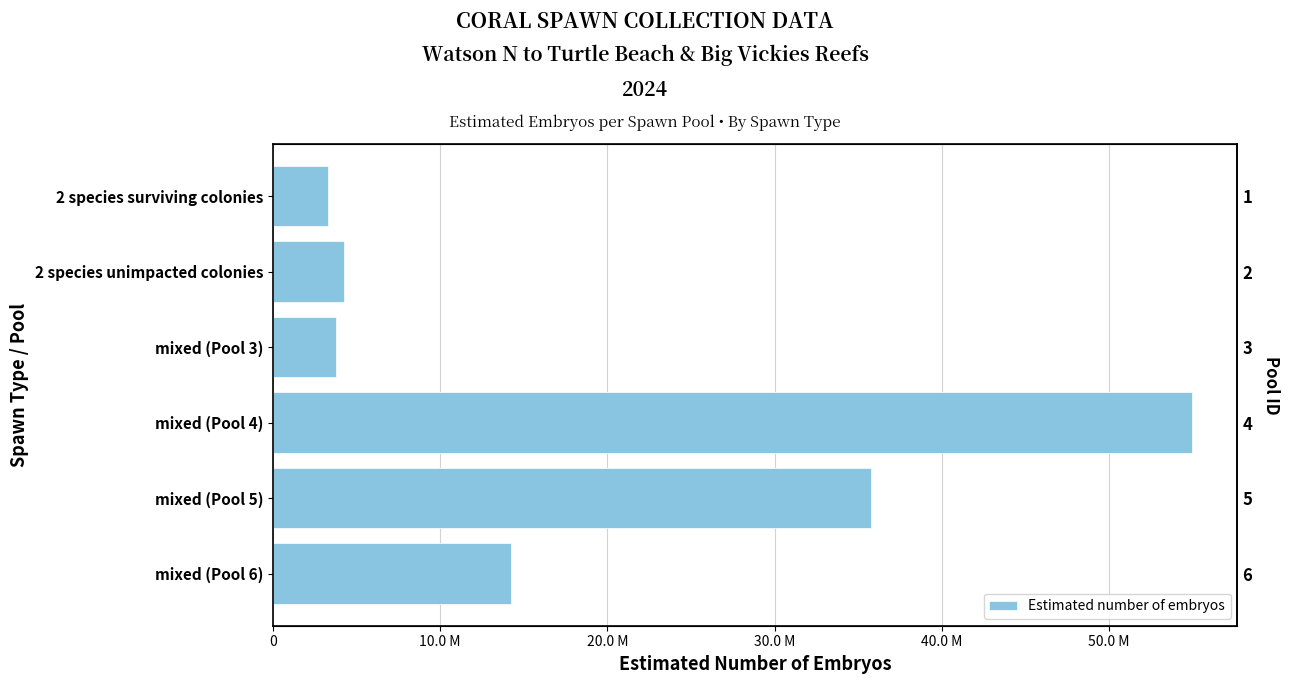

Reading right to left, what are all the values shown in this chart?

14233086.0	35738504.0	54921320.0	3780216.0	4261426.7	3274813.3